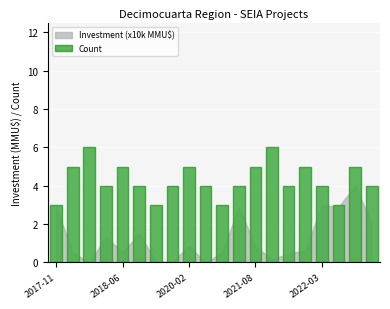

Count the values in the range 4 to 5.

14